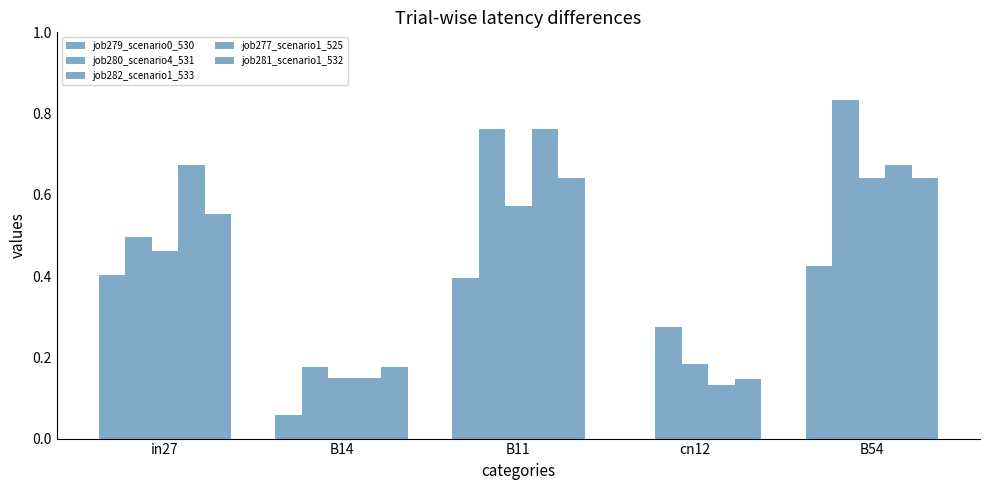

What is the difference between the maximum and second lowest values in the job282_scenario1_533 series?

0.5